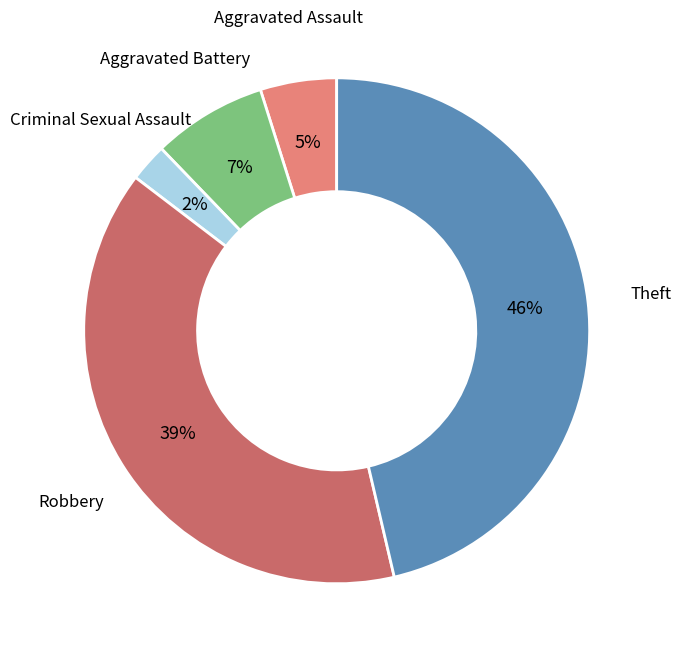

Rank the categories by value from highest to lowest.

Theft, Robbery, Aggravated Battery, Aggravated Assault, Criminal Sexual Assault